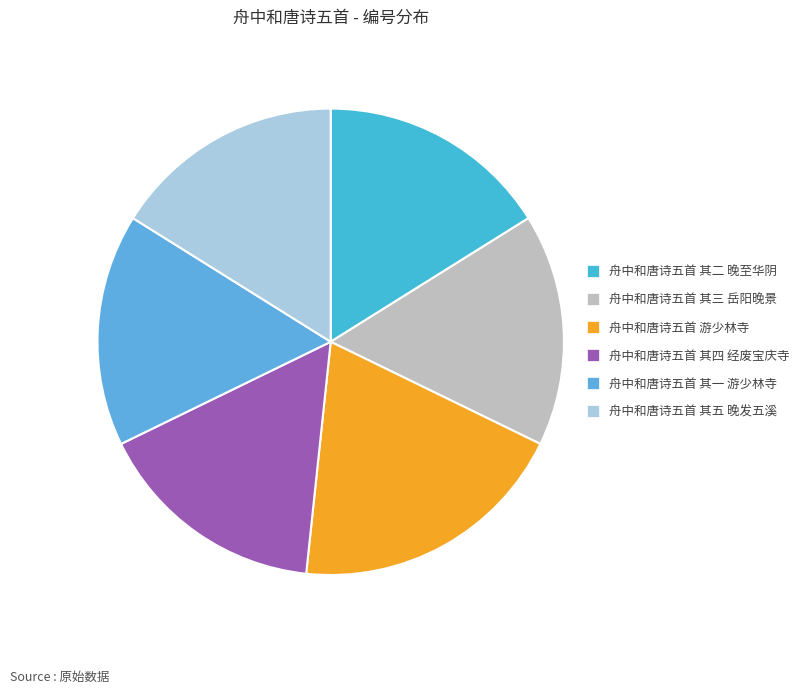

Which slice is the smallest?

舟中和唐诗五首 其一 游少林寺